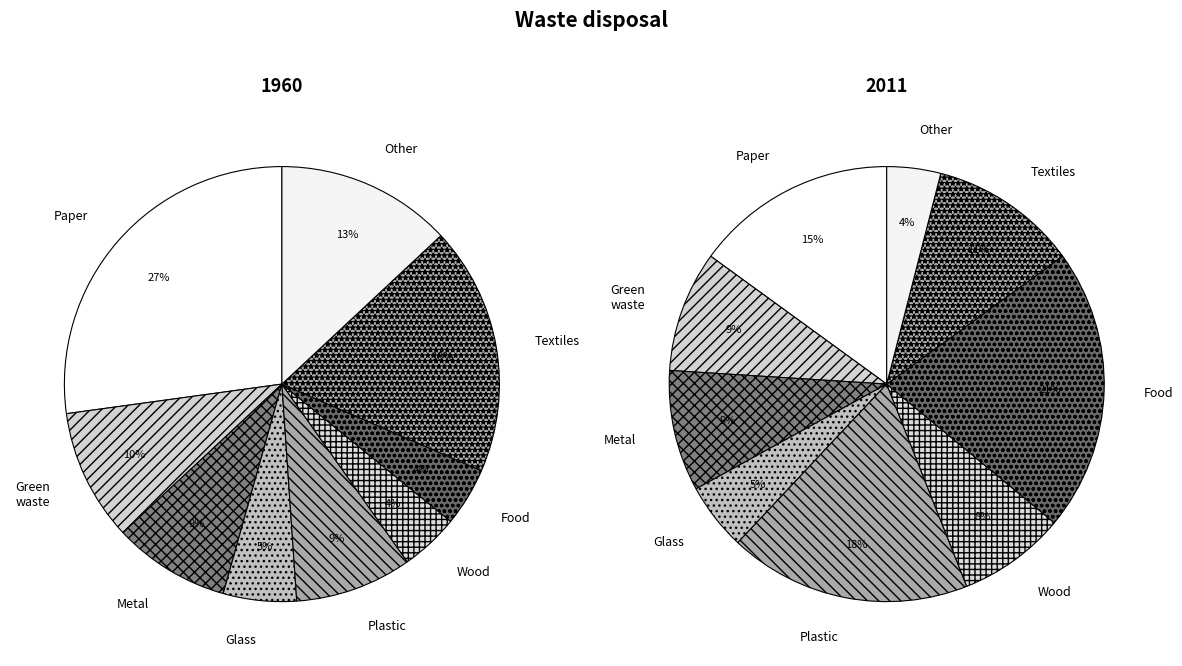

Is it true that population_gnrl_urban is 34% of the pie?

False